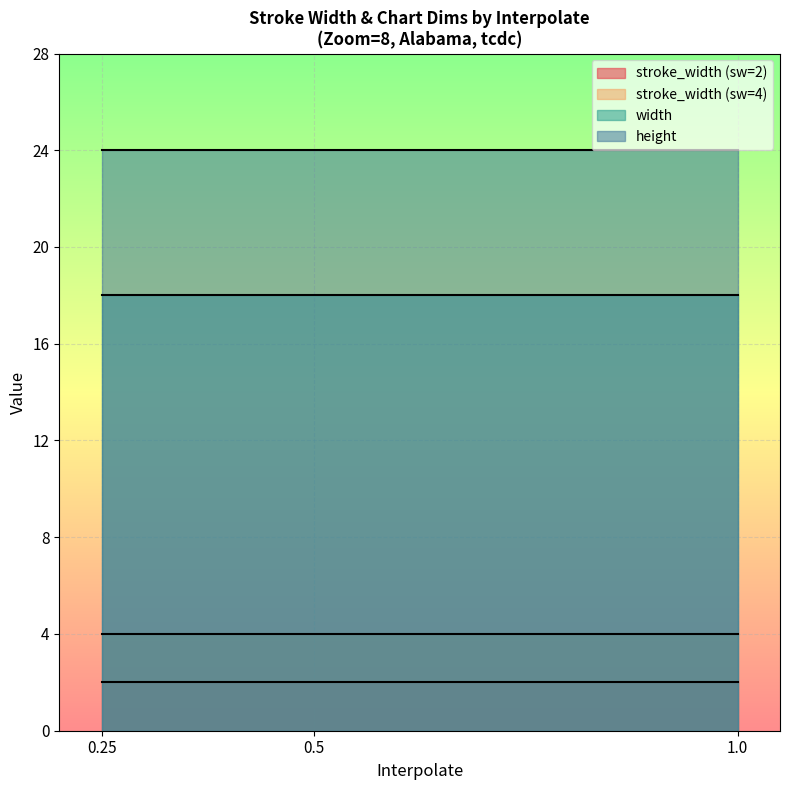

The stroke_width series shows 3.2 at 8. True or false?

False